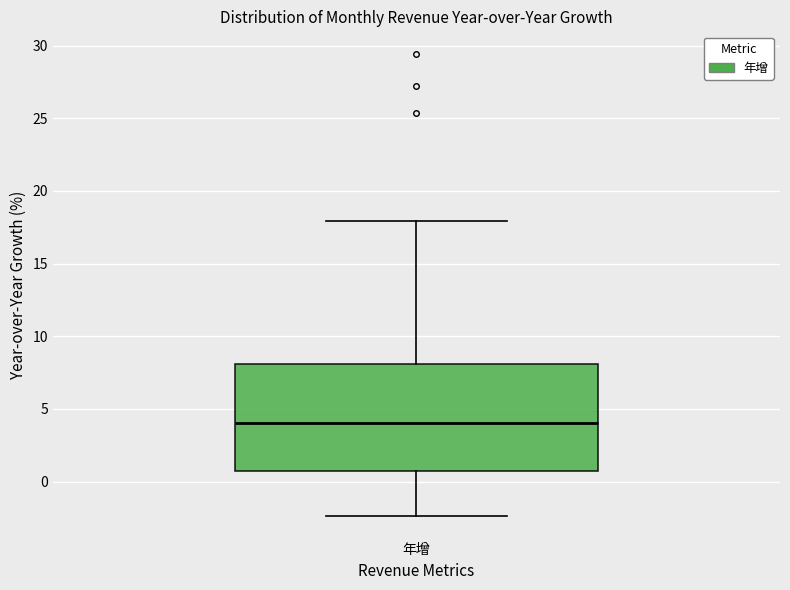

Transcribe this box plot: give where the median line is, the range the box spans, and where the two whiskers end, as read against the y-axis. The values are not printed on the chart, so give them approximately, as read against the axis.

median 4.0, box 0.5 to 8.0, whiskers -2.5 to 18.0